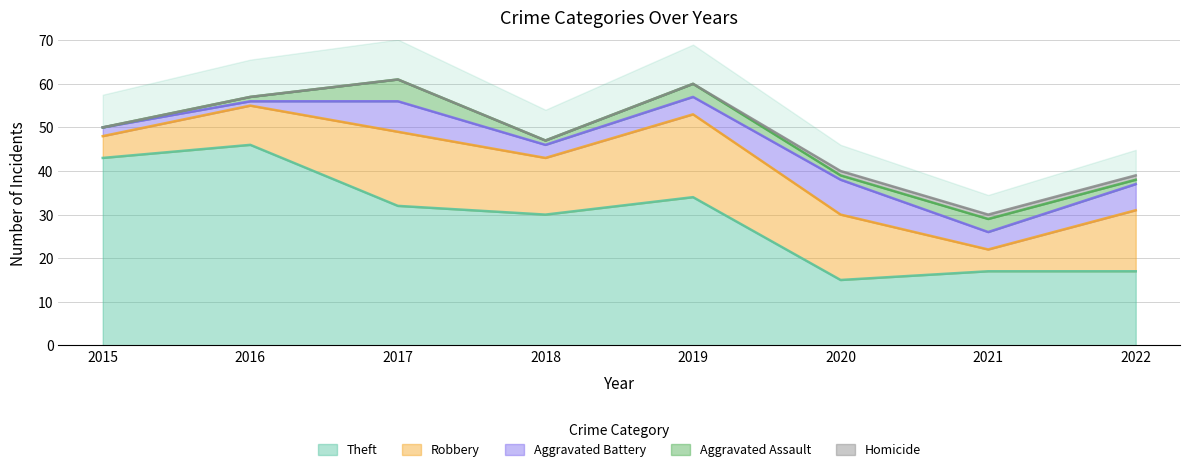

Reading right to left, list all the values displayed in this chart.

Theft: 2022=17	2021=17	2020=15	2019=34	2018=30	2017=32	2016=46	2015=43
Robbery: 2022=14	2021=5	2020=15	2019=19	2018=13	2017=17	2016=9	2015=5
Aggravated Battery: 2022=6	2021=4	2020=8	2019=4	2018=3	2017=7	2016=1	2015=2
Aggravated Assault: 2022=1	2021=3	2020=1	2019=3	2018=1	2017=5	2016=1	2015=0
Homicide: 2022=1	2021=1	2020=1	2019=0	2018=0	2017=0	2016=0	2015=0